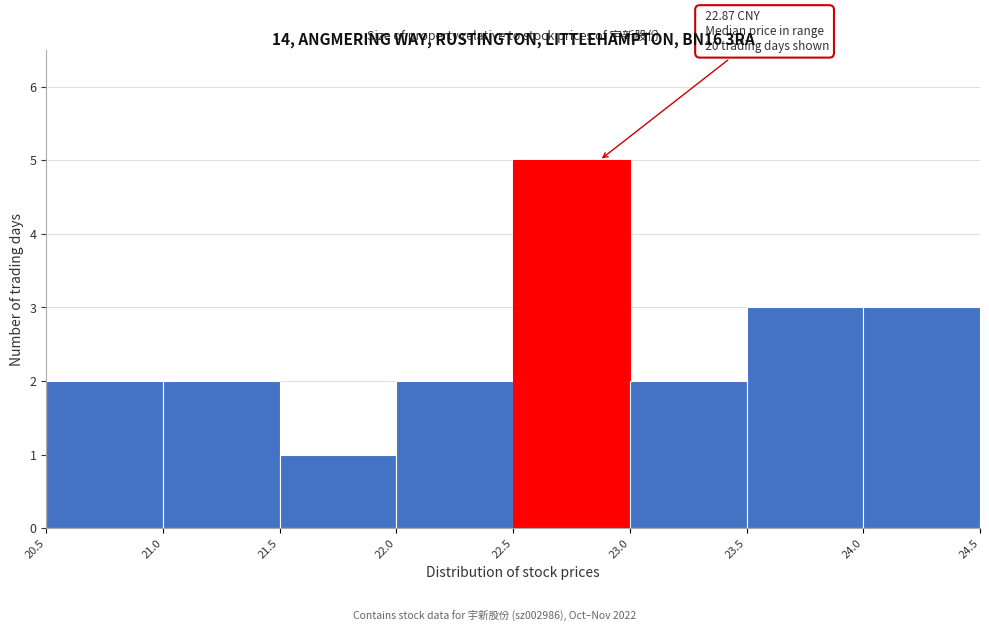

Which range on the x-axis has the tallest bar?

22.5 to 23.0